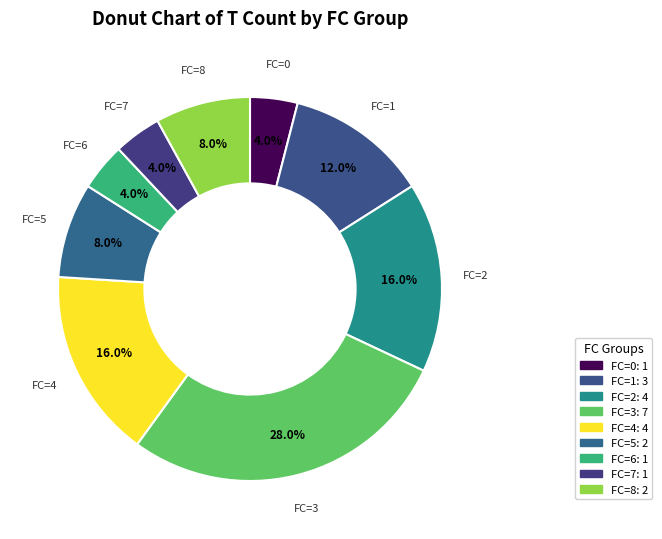

Count the number of slices in the pie.

9